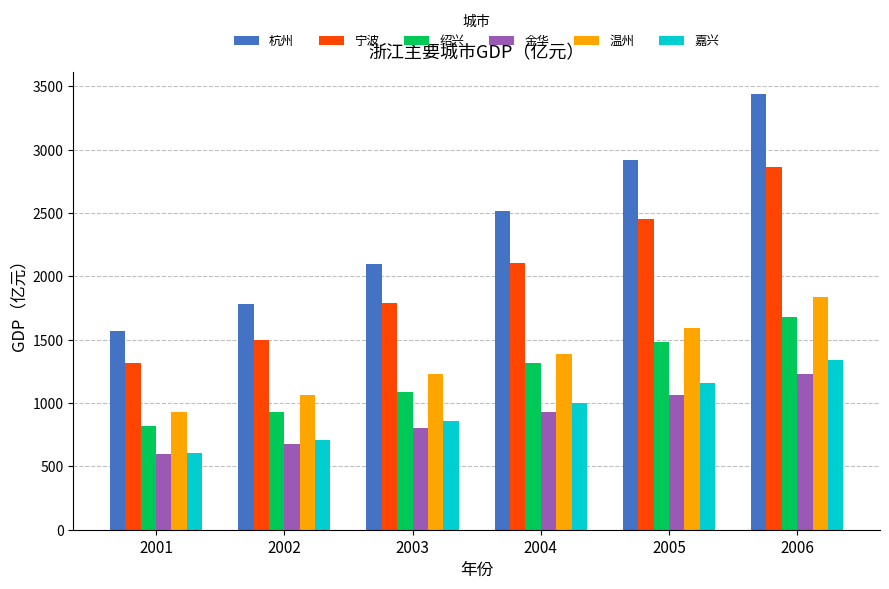

What is the difference between the 温州 values at 2004 and 2001?

456.8